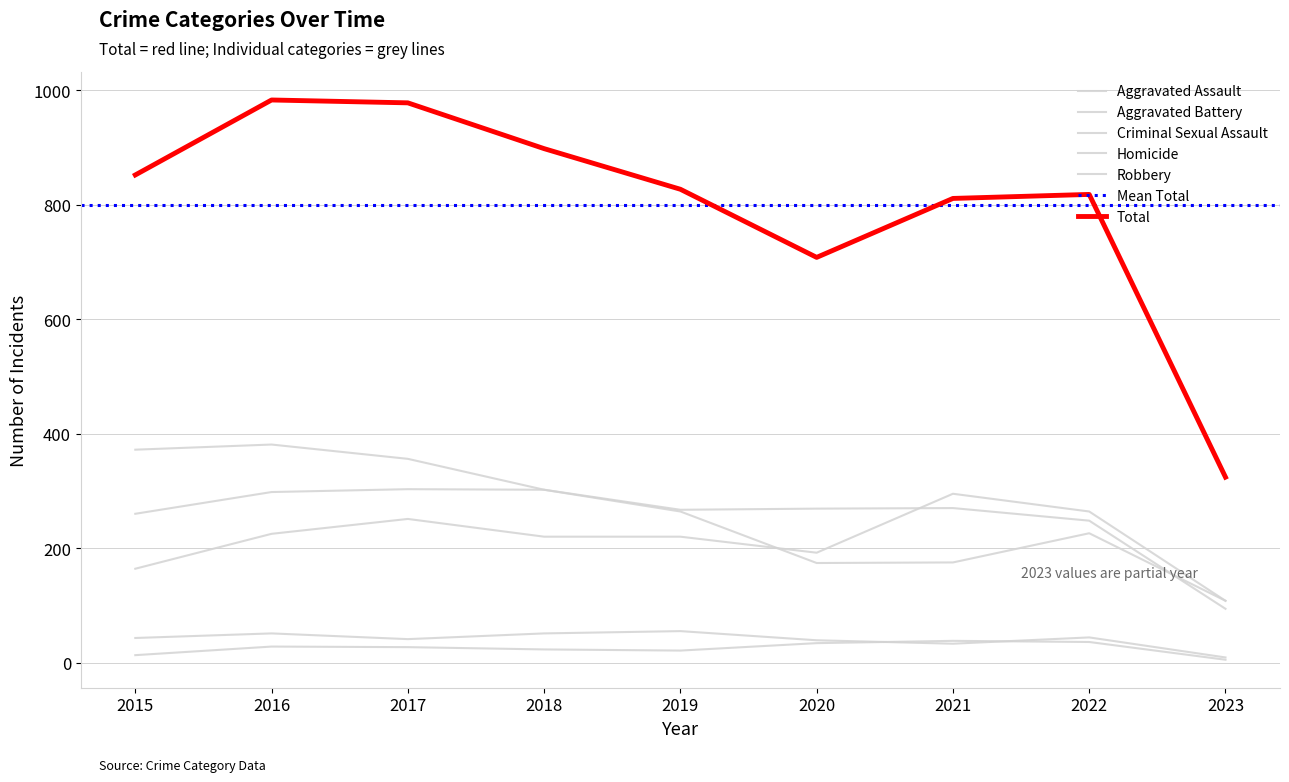

How many lines are shown in the chart?

6